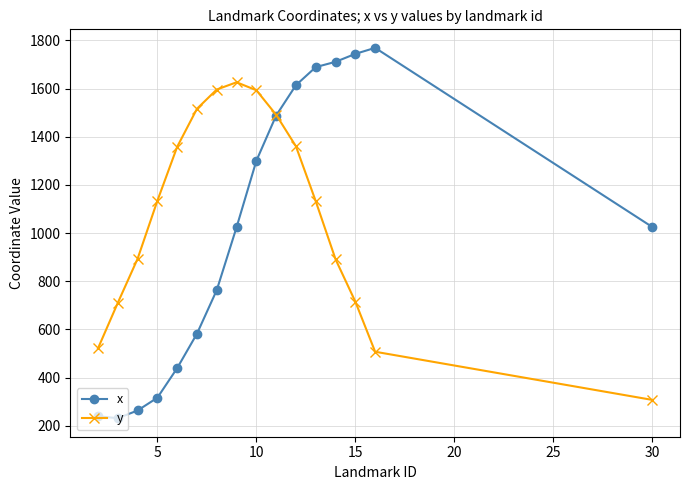

What is the value of the x point at the 9th from the left?

1300